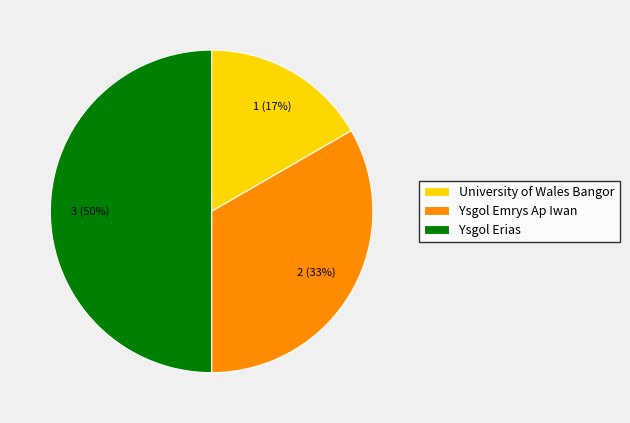

To the nearest percent, what is the combined percentage of University of Wales Bangor and Ysgol Erias?

67%